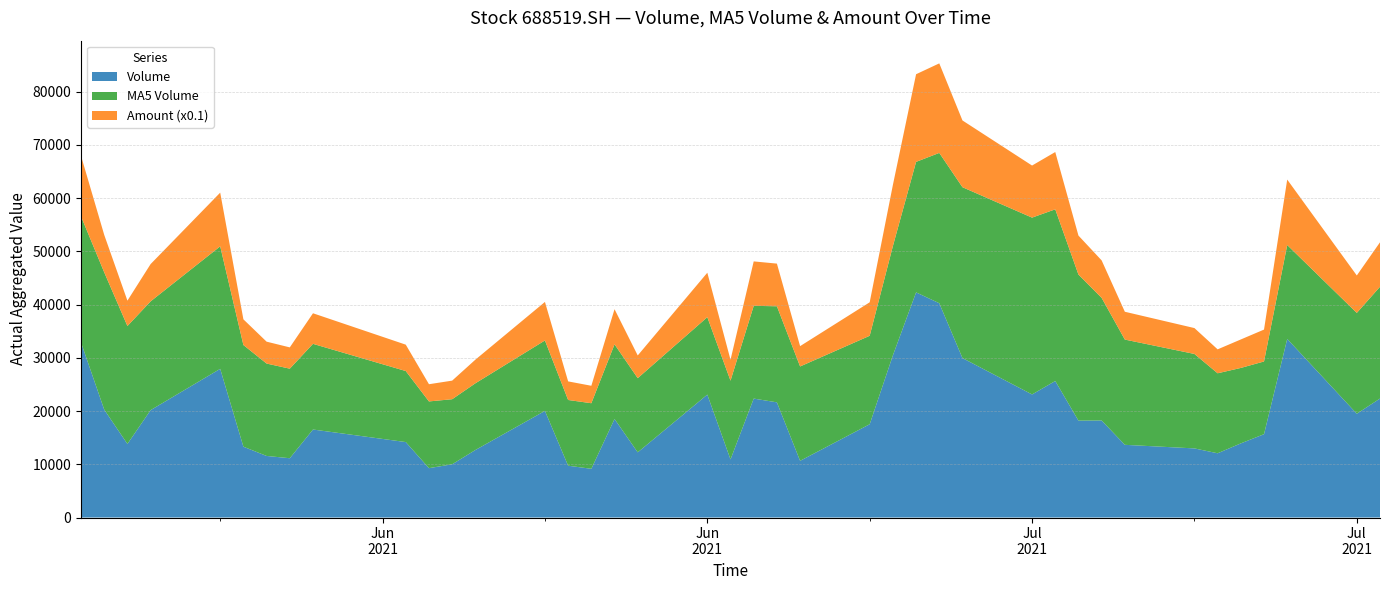

What are all the series names shown in the legend?

Volume, MA5 Volume, Amount (x0.1)